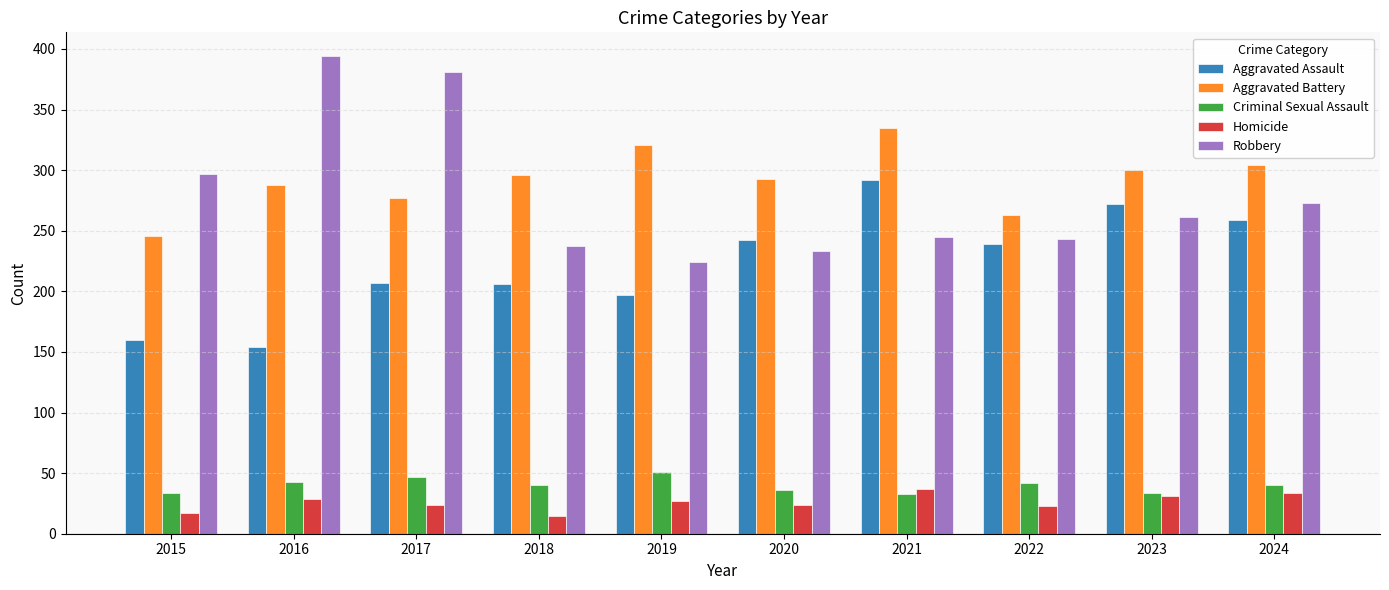

What is the maximum value shown in the chart?

394